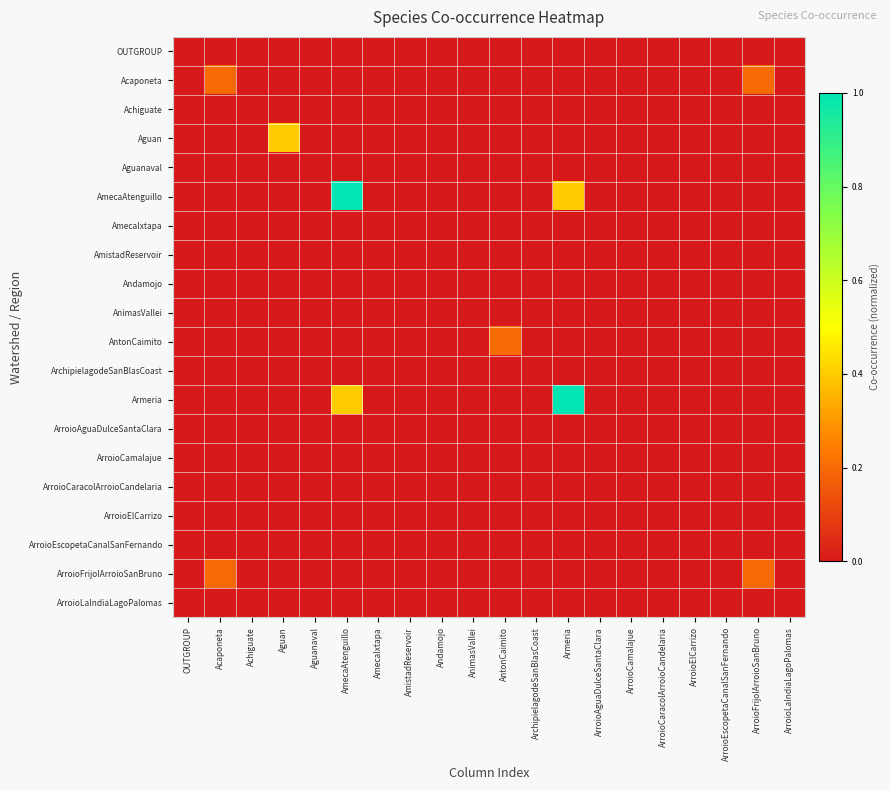

Between ArroioAguaDulceSantaClara and Acaponeta, which is larger?

ArroioAguaDulceSantaClara